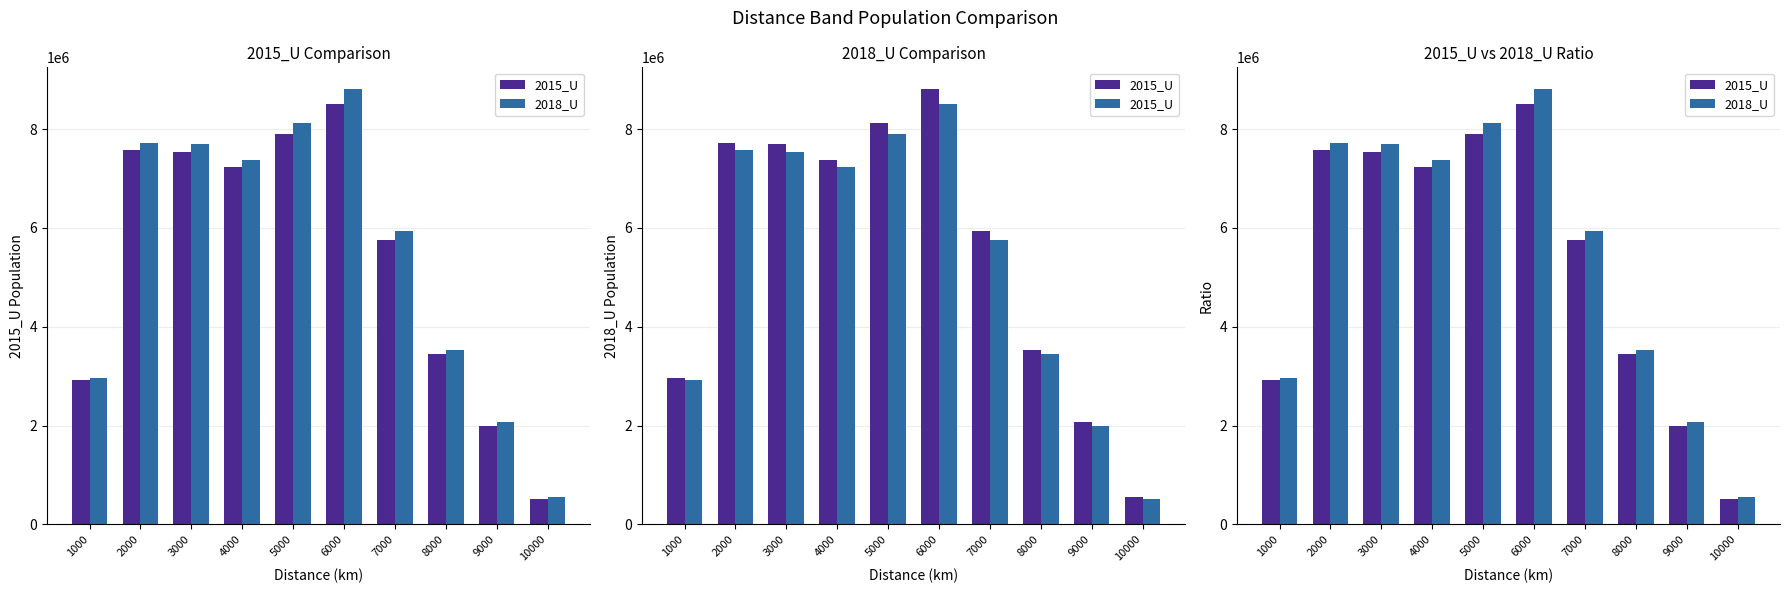

What is the difference between the second highest and minimum values in the 2015_U series?

7388913